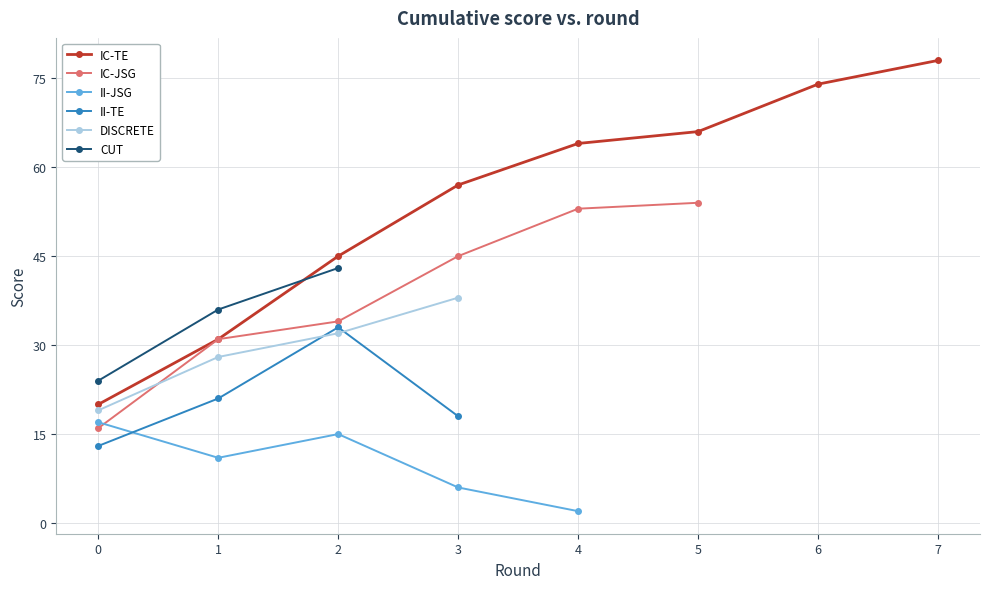

Where is IC-JSG nearest to the value 35?

2